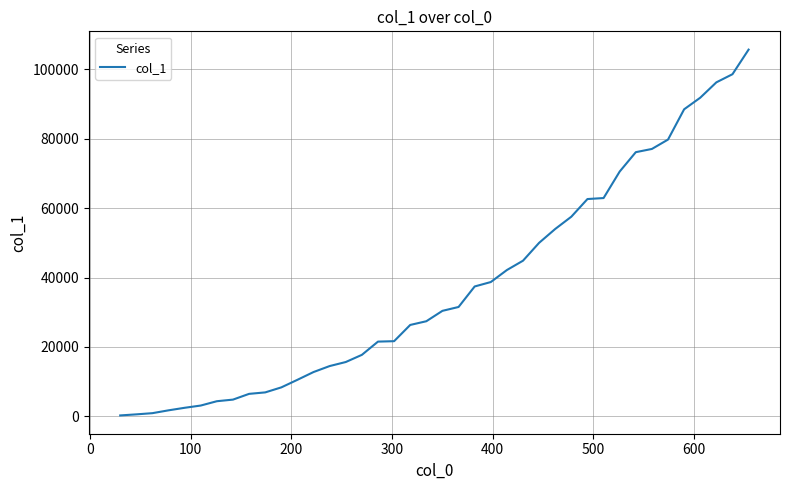

What is the maximum value shown in the chart?

105691